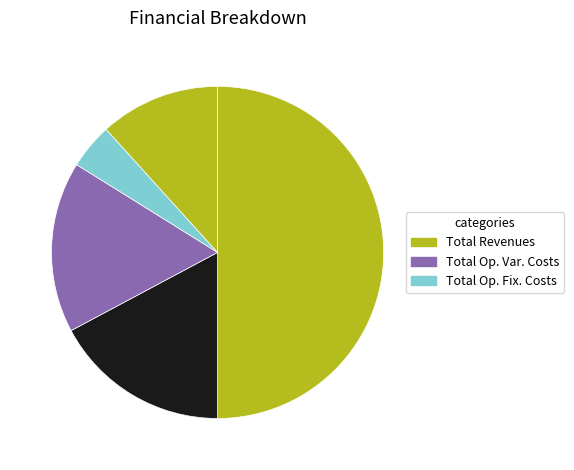

How many segments does this pie chart have?

5